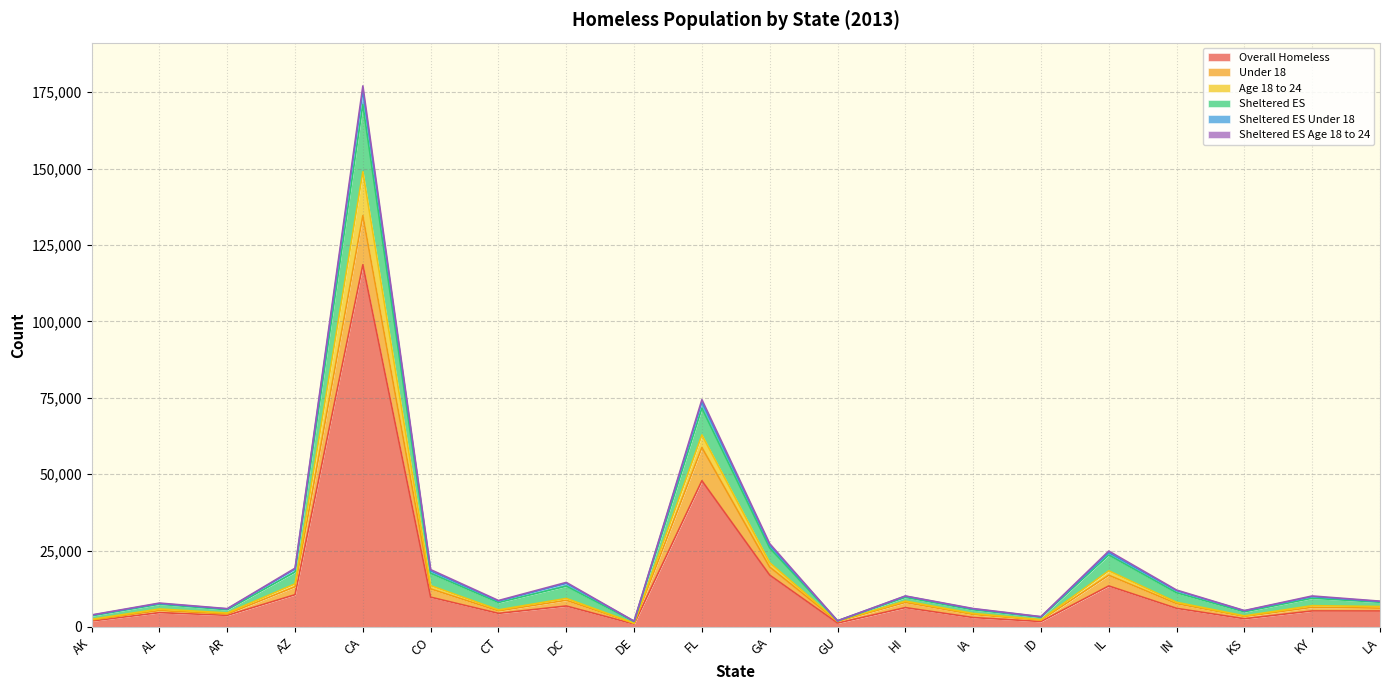

The value of Age 18 to 24 at HI is 8463. True or false?

True